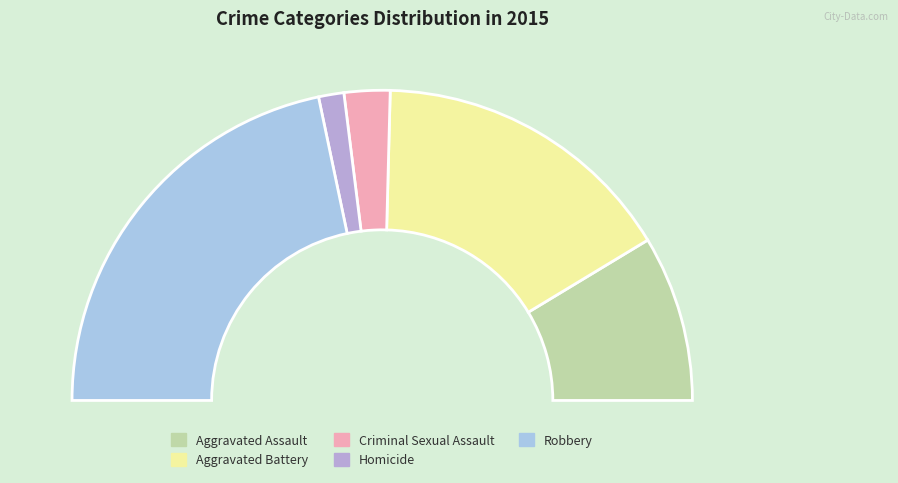

What is the change in value from Homicide to Robbery?

+495